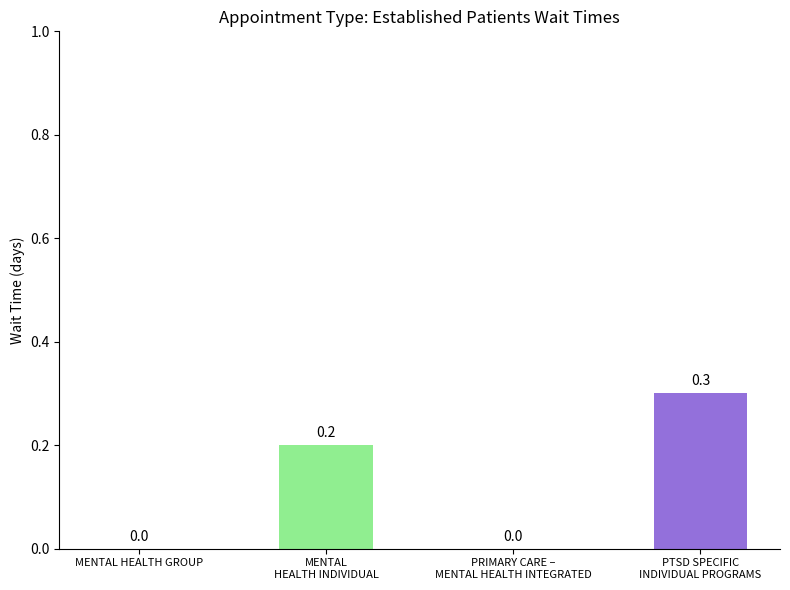

Which label corresponds to the largest value in the chart?

PTSD SPECIFIC
INDIVIDUAL PROGRAMS